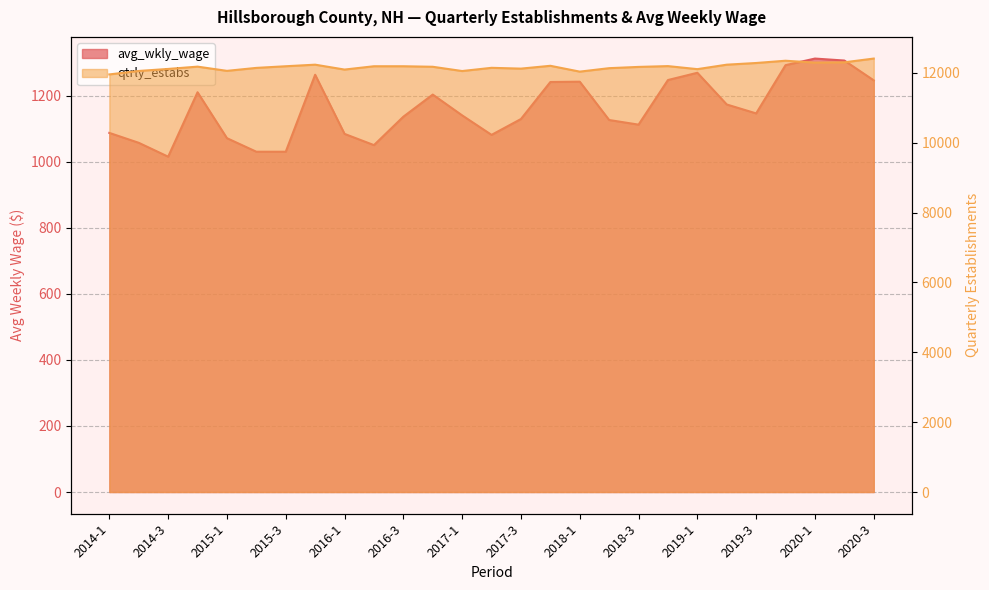

What is the difference between the highest and lowest values at 2017-2?

11065